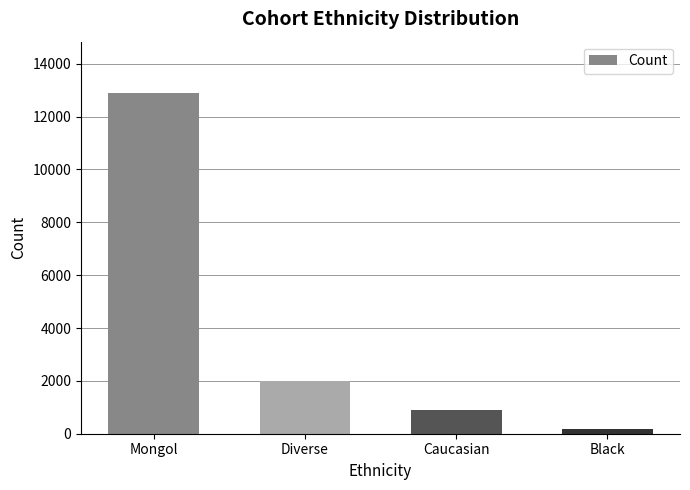

How many data points are less than 2014?

2